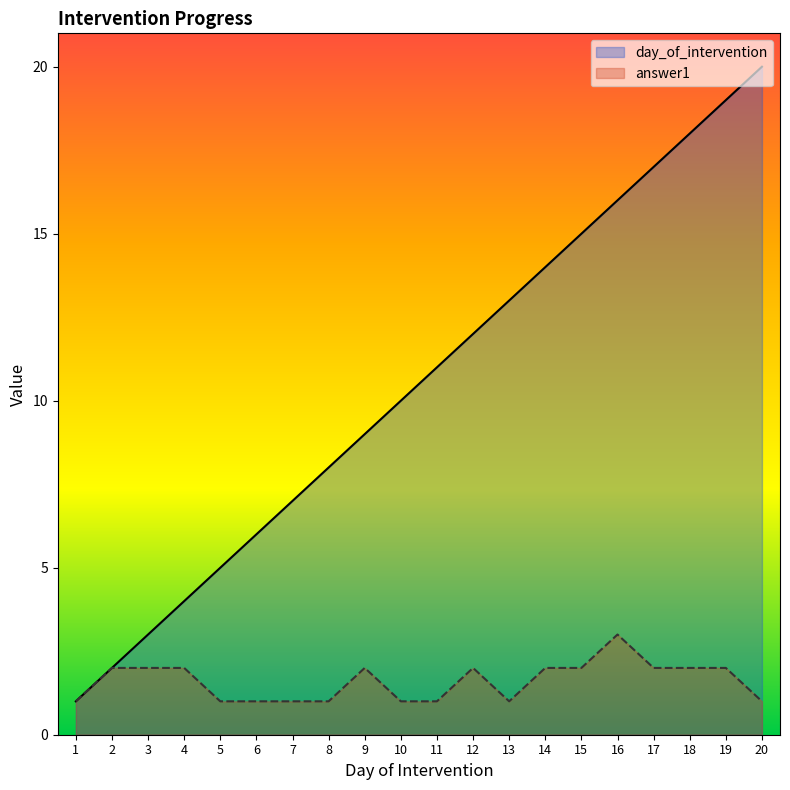

At 17, list the series in order from smallest to largest.

answer1, day_of_intervention